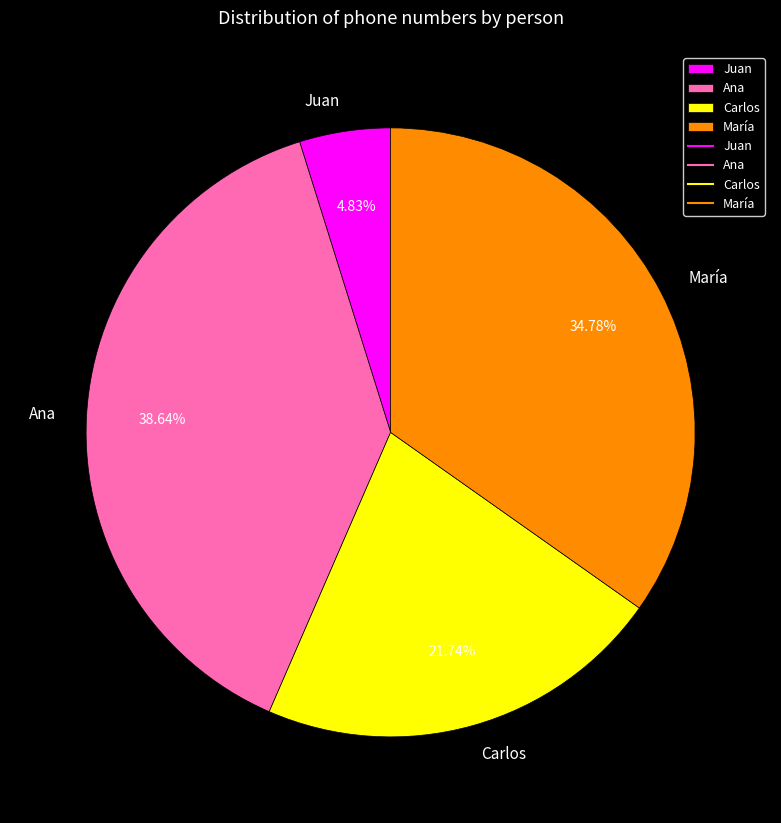

Which has a higher value, María or Ana?

Ana